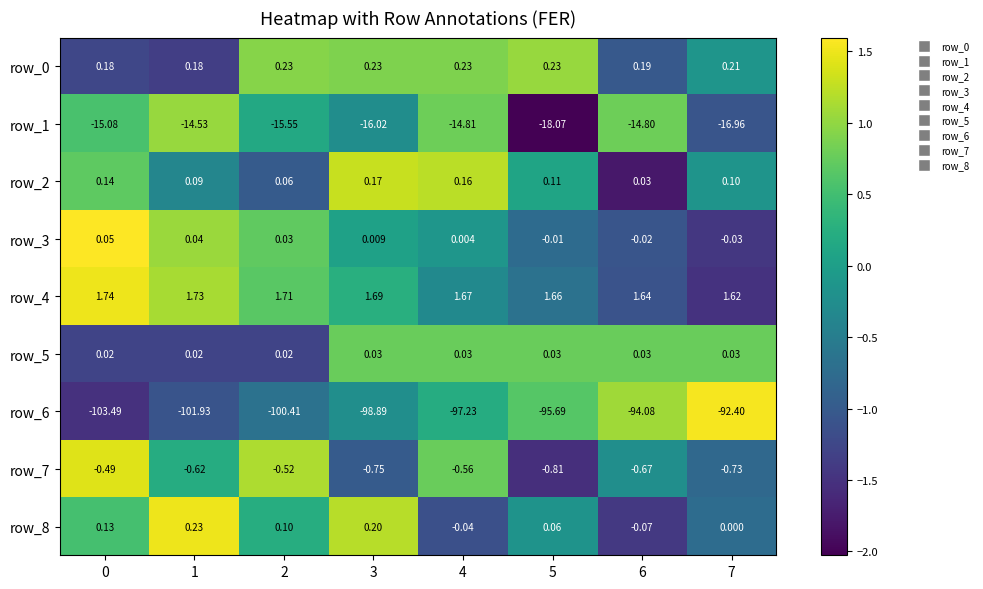

What is the minimum value for row_6?

-103.5